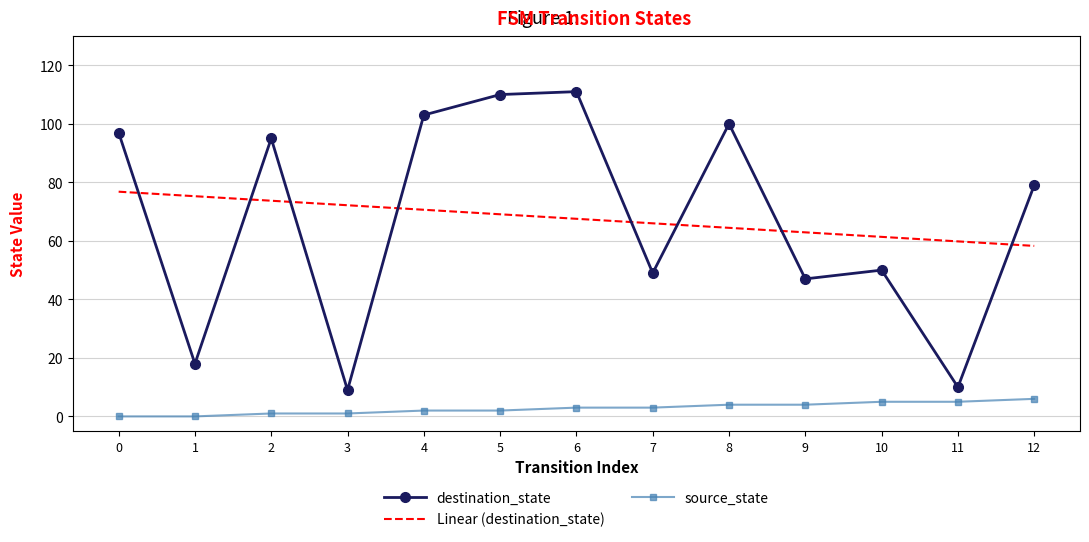

What is the maximum value for Linear (destination_state)?

76.8